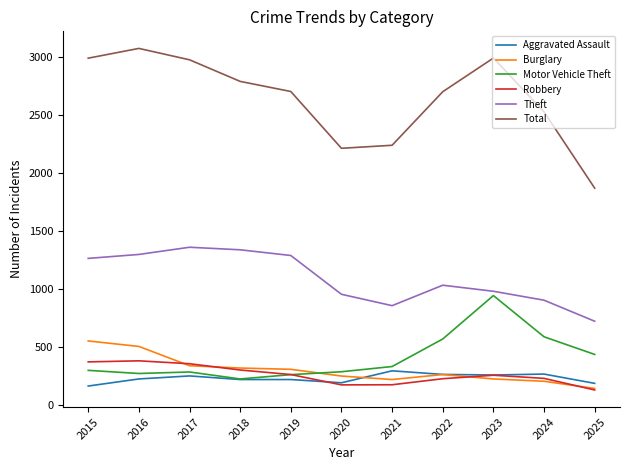

What is the difference between the second highest and second lowest values in the Burglary series?

300